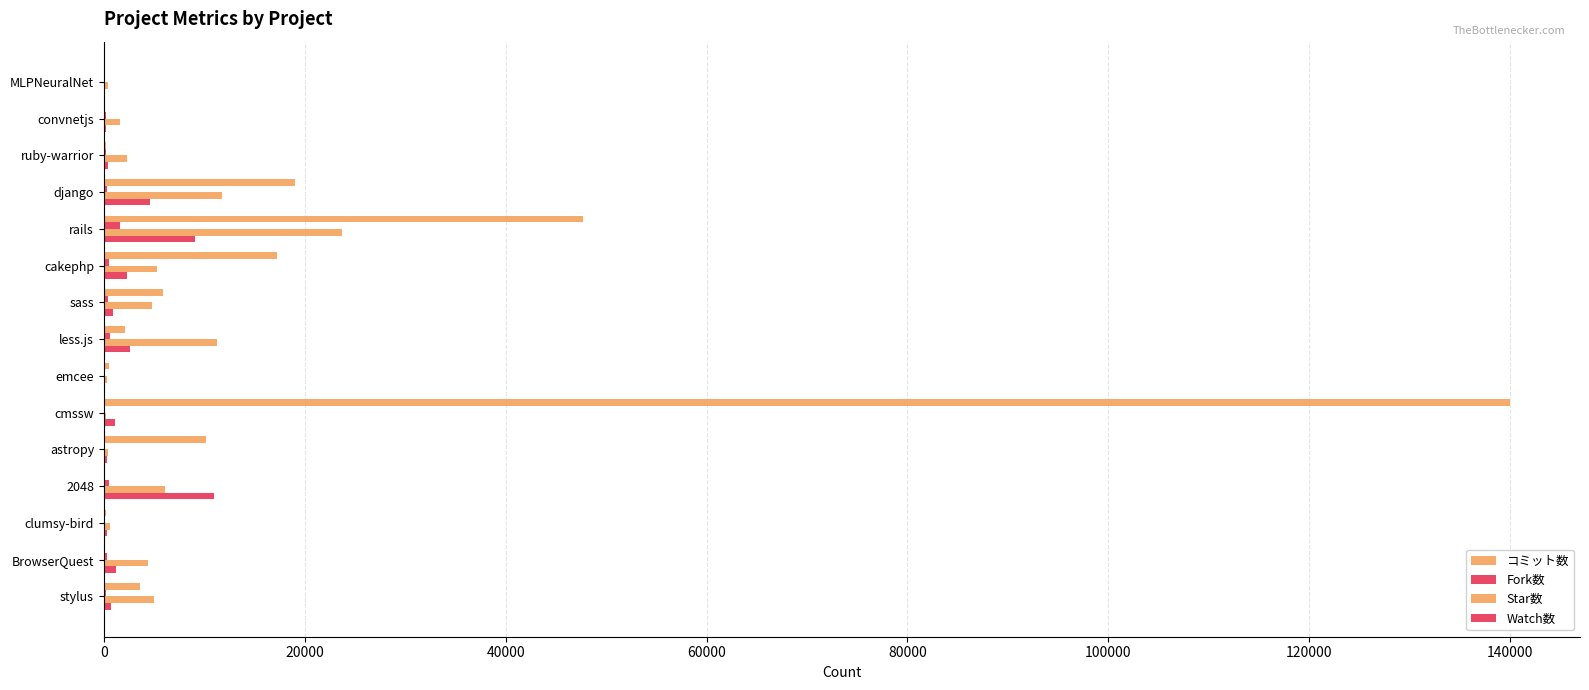

How many categories are shown in the chart?

15